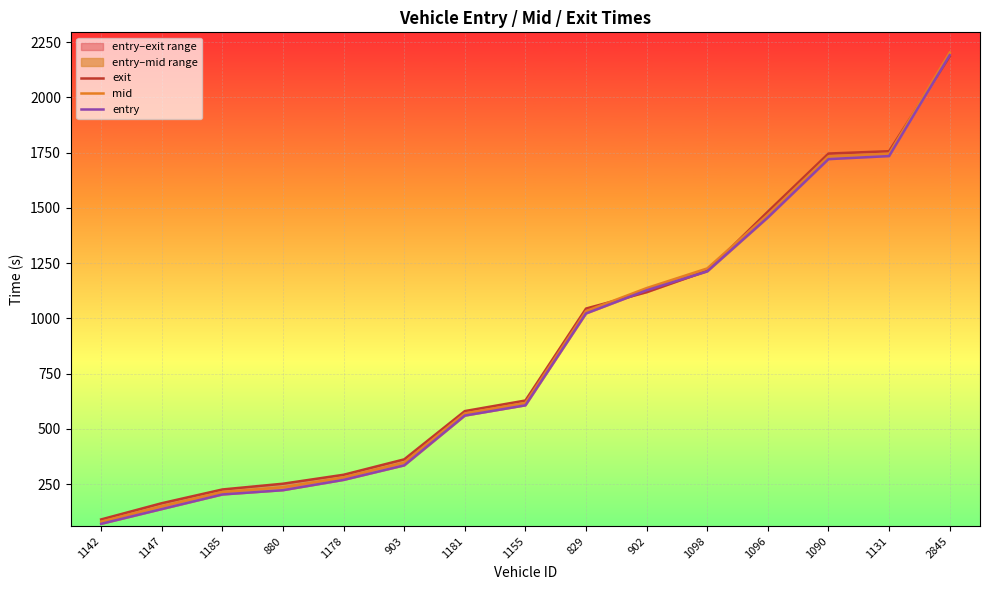

At which category is the sum across all series the highest?

2845